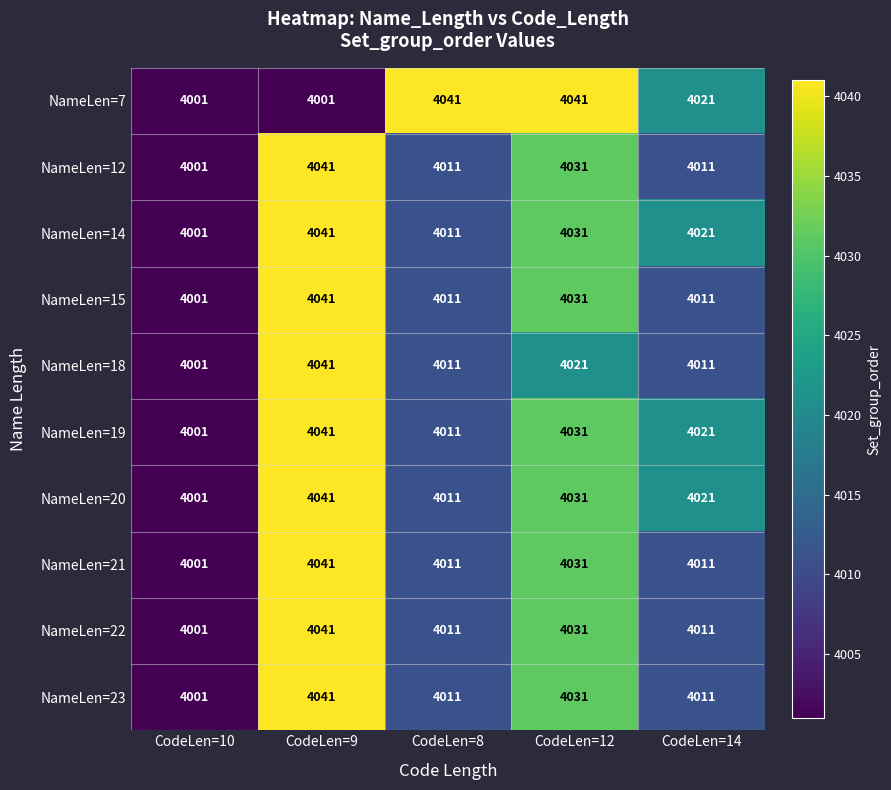

Where does the NameLen=7 series first go above 4021?

CodeLen=8